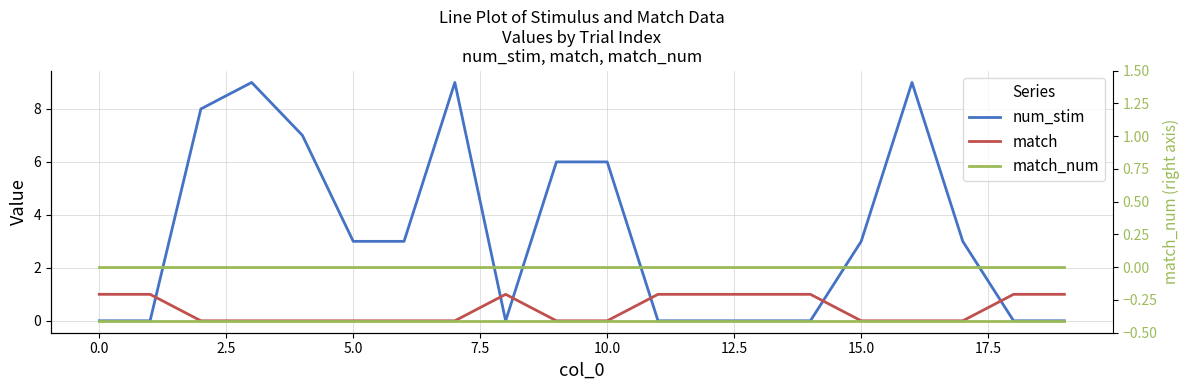

Which series has the largest total across all categories?

num_stim